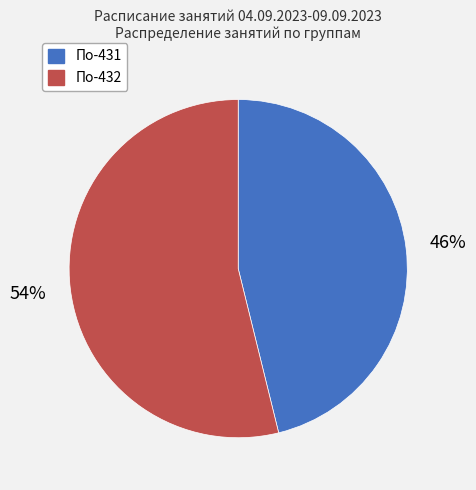

The По-431 slice represents 46% of the pie. True or false?

True